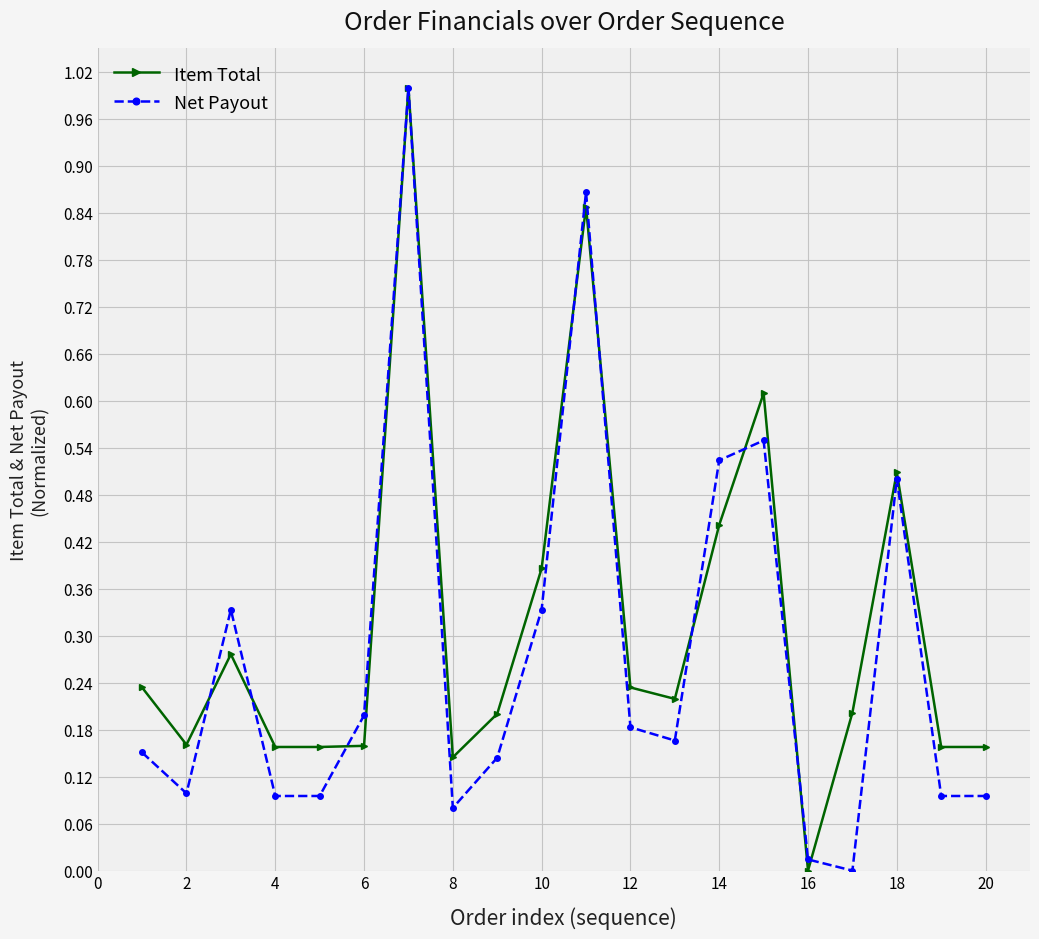

Does the chart have visible grid lines?

Yes